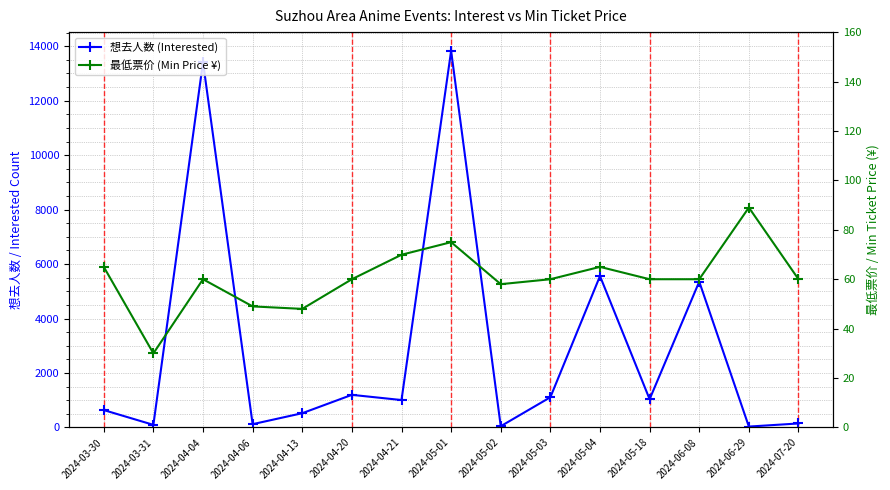

True or false: 最低票价 (Min Price ¥) has more than 0 points higher than both neighbors.

True